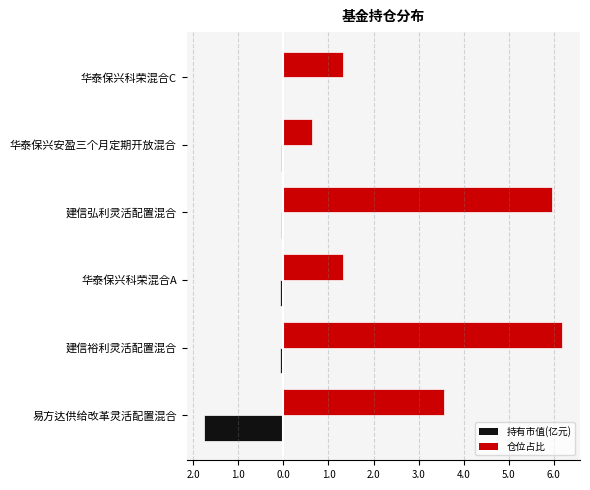

List the series in order of their overall mean, highest first.

仓位占比, 持有市值(亿元)